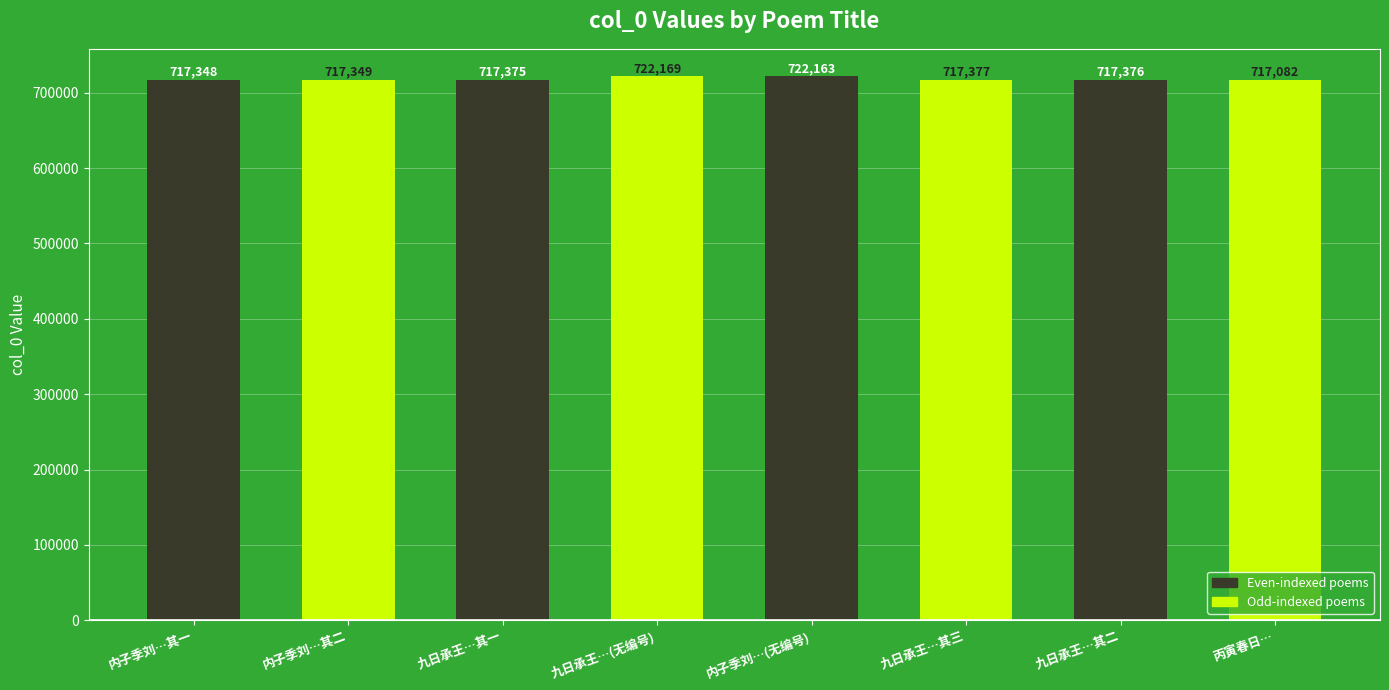

Rank the categories by value from lowest to highest.

丙寅春日…, 内子季刘…其一, 内子季刘…其二, 九日承王…其一, 九日承王…其二, 九日承王…其三, 内子季刘…(无编号), 九日承王…(无编号)